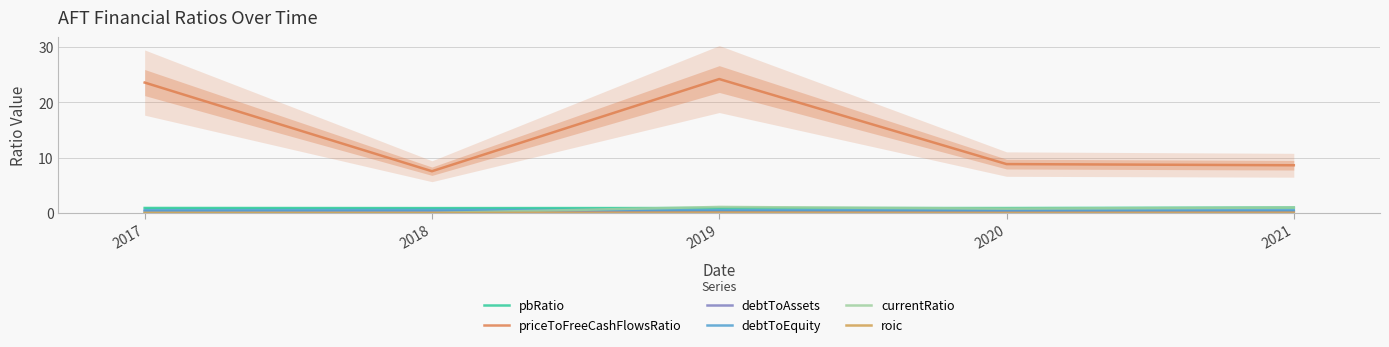

Reading left to right, list all the values displayed in this chart.

pbRatio: 0.9	0.9	0.9	0.9	1.0
priceToFreeCashFlowsRatio: 23.6	7.6	24.2	8.9	8.6
debtToAssets: 0.3	0.3	0.3	0.3	0.3
debtToEquity: 0.5	0.6	0.5	0.5	0.5
currentRatio: 0.0	0.0	1.1	0.8	1.0
roic: 0.0	0.0	0.1	0.0	0.1